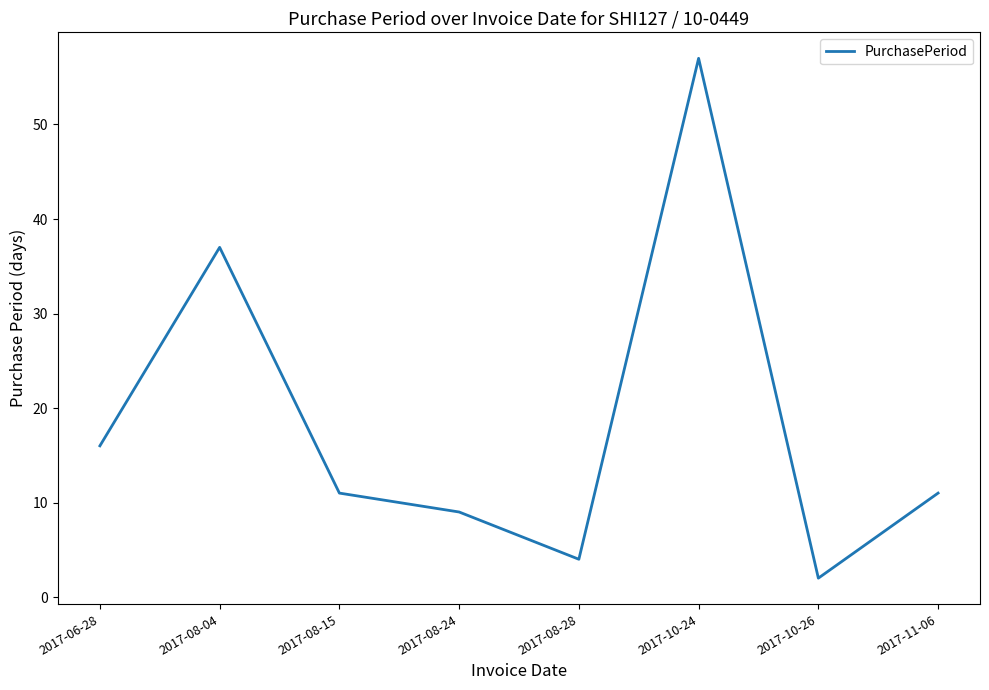

What is the greatest value displayed?

57